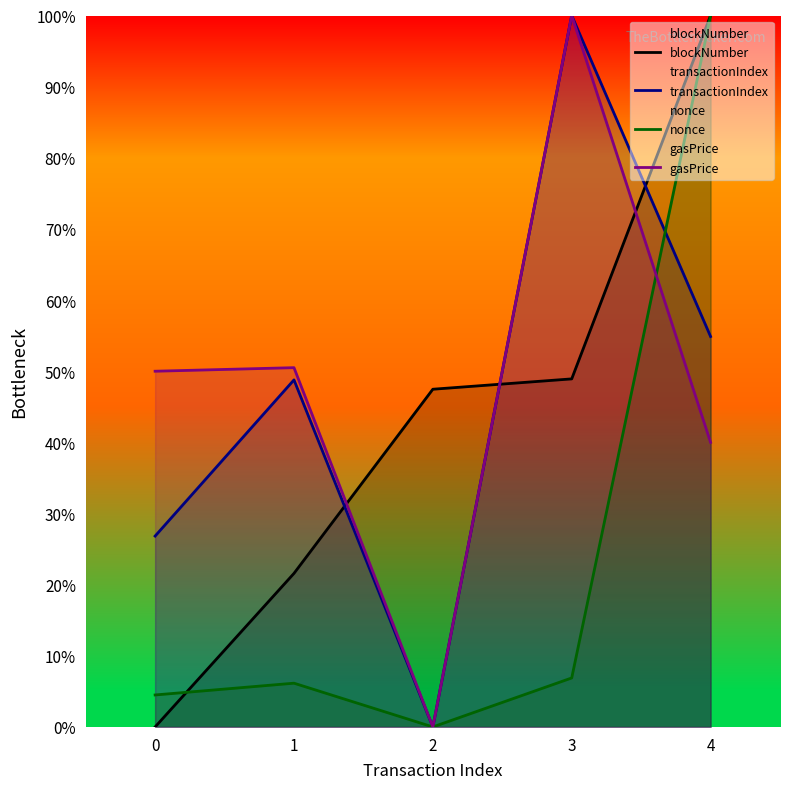

How many data points in nonce are above 6?

3